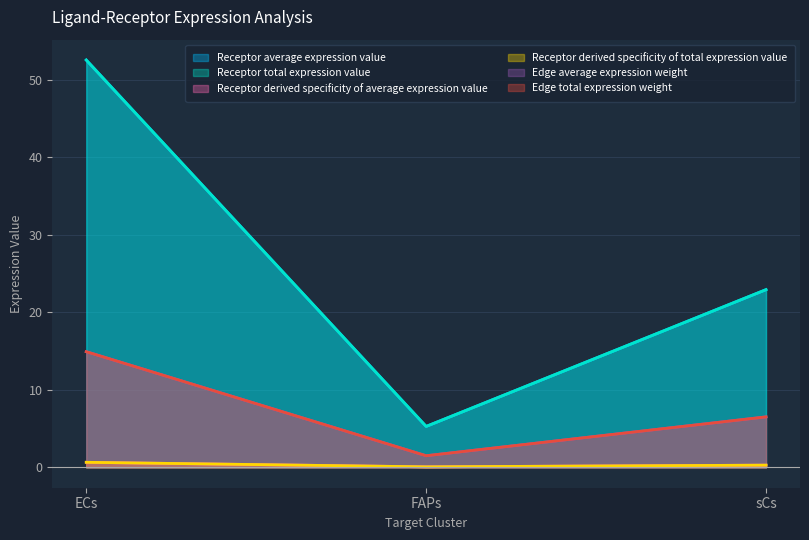

The value of Edge total expression weight at FAPs is 1.5. True or false?

True